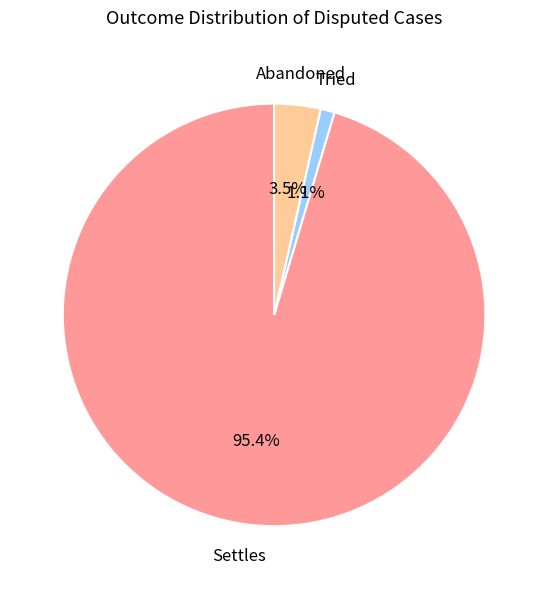

To the nearest percent, what is the difference between the largest and smallest slice percentages?

94%